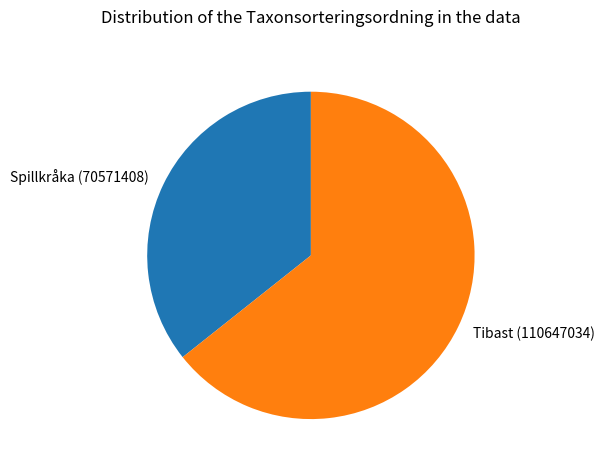

Is there any slice that represents more than half of the pie?

Yes